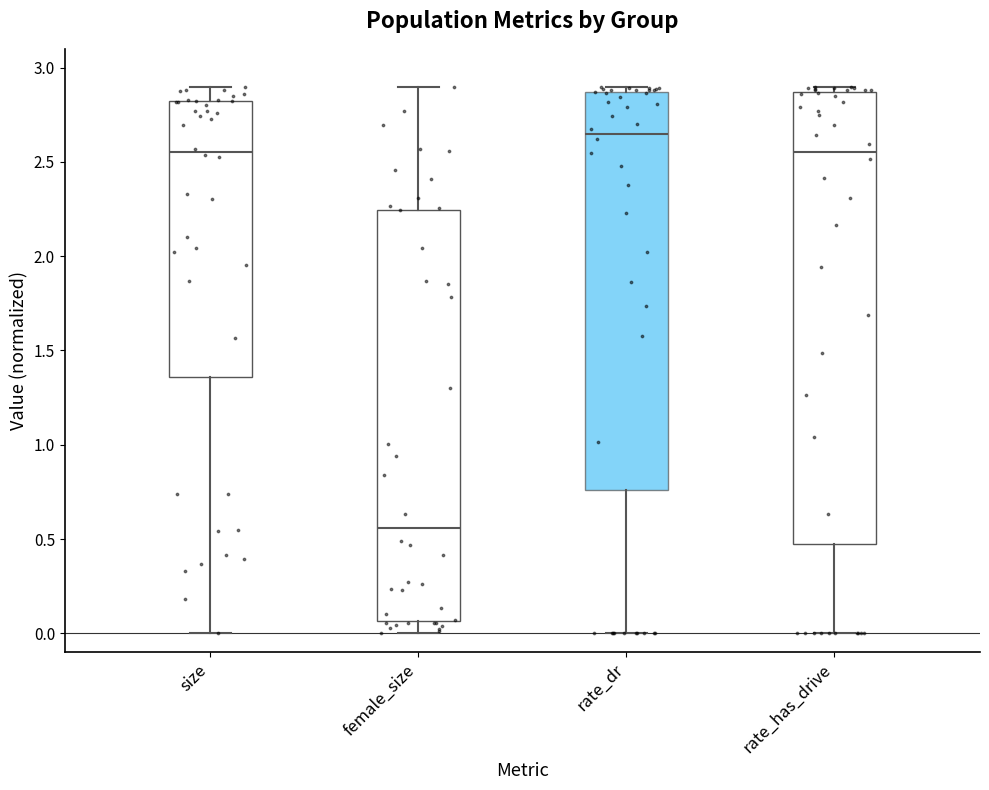

Reading left to right, transcribe this box plot: for each box, give where its median line is, the range the box spans, and where its two whiskers end, as read against the y-axis. The values are not printed on the chart, so give them approximately, as read against the axis.

size: median 2.55, box 1.35 to 2.80, whiskers 0.00 to 2.90
female_size: median 0.55, box 0.05 to 2.25, whiskers 0.00 to 2.90
rate_dr: median 2.65, box 0.75 to 2.85, whiskers 0.00 to 2.90
rate_has_drive: median 2.55, box 0.45 to 2.85, whiskers 0.00 to 2.90